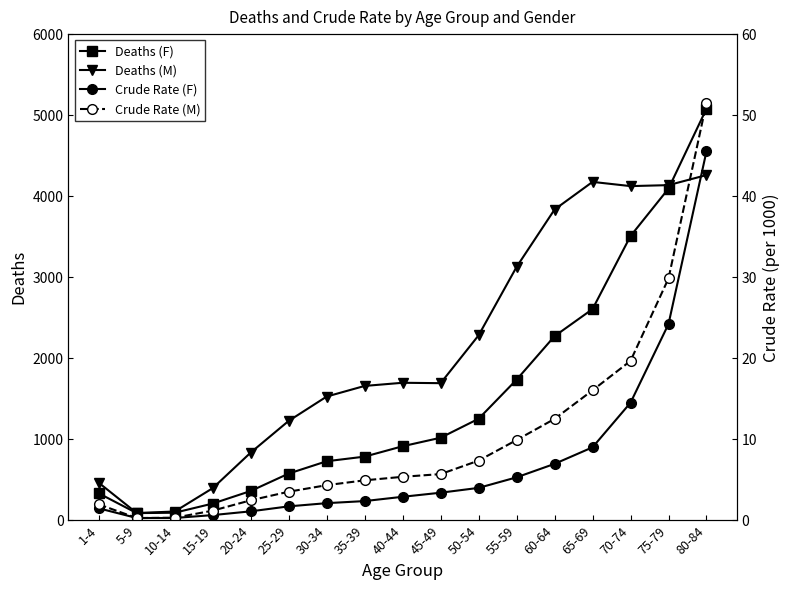

What is the greatest value displayed?

5080.0